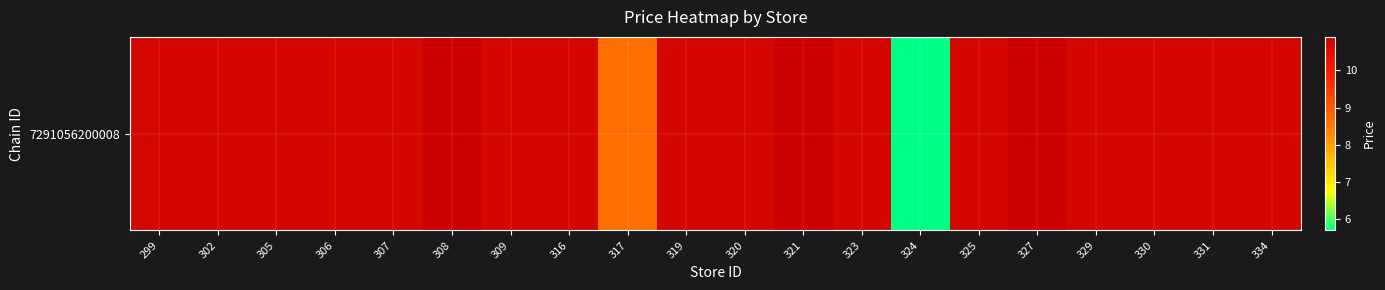

What is the greatest value displayed?

10.9